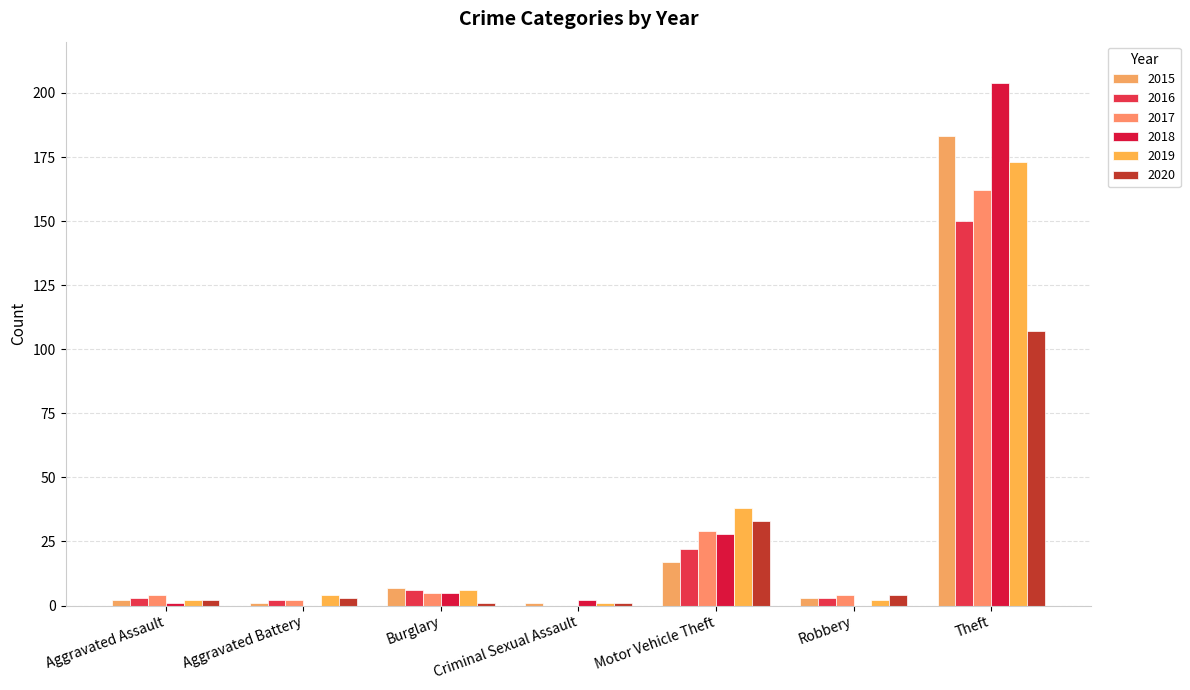

Is it true that 2019 equals 2 at Aggravated Battery?

False